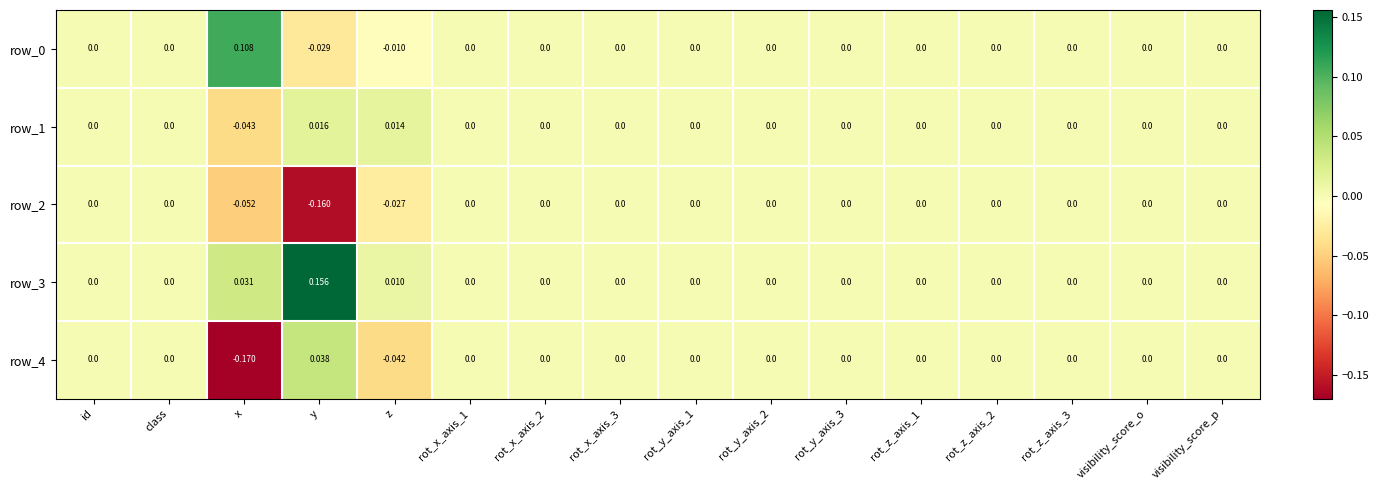

Which label corresponds to the smallest value in the chart?

x